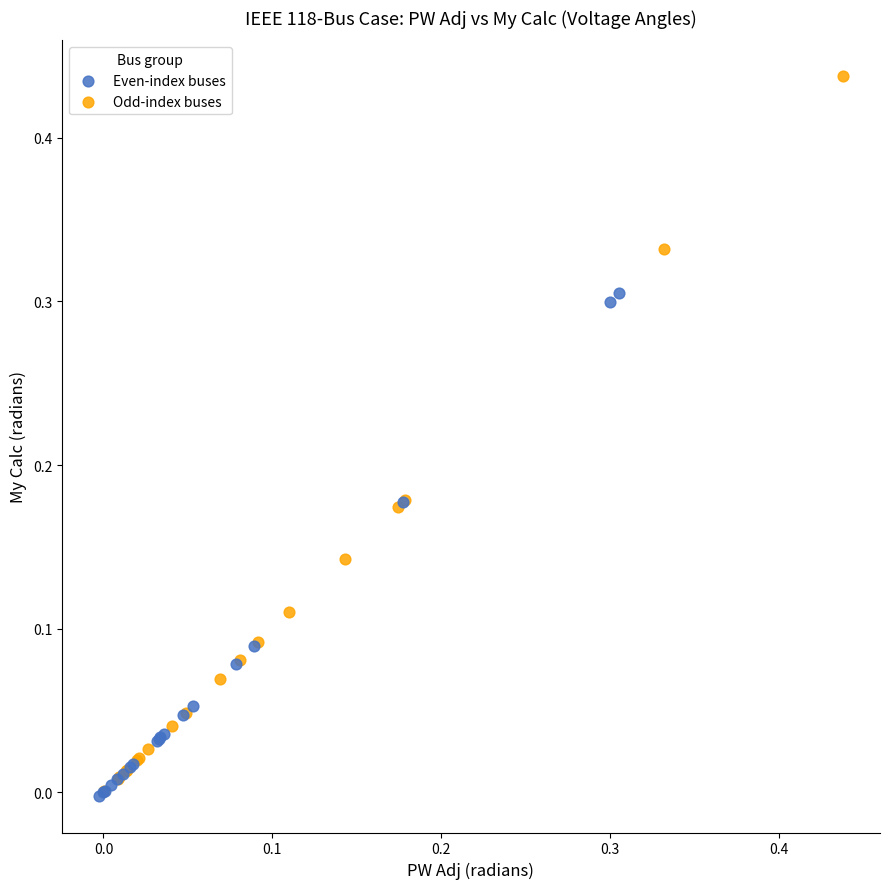

Which series contains the highest Y value?

Odd-index buses